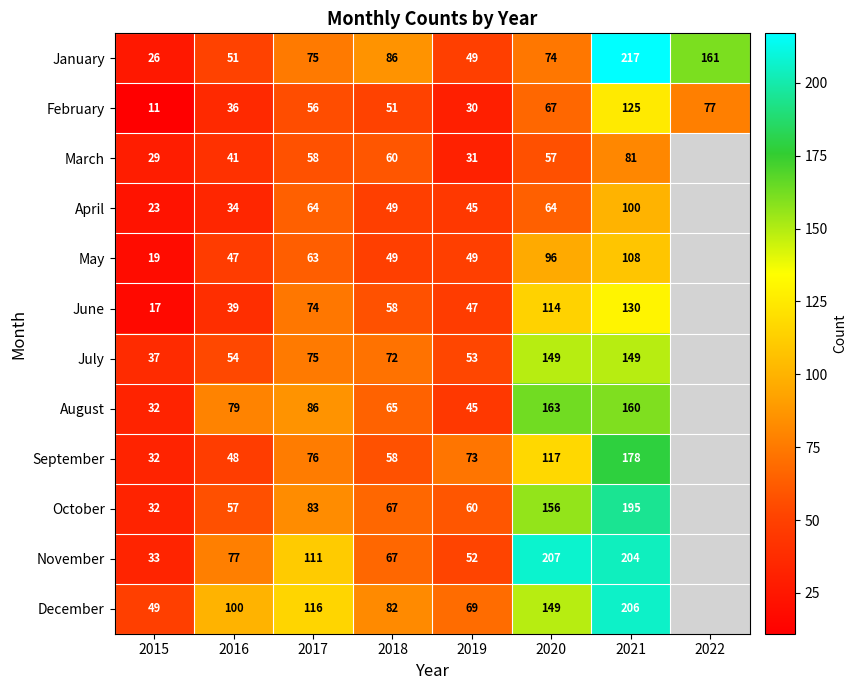

The August series shows 139 at 2017. True or false?

False